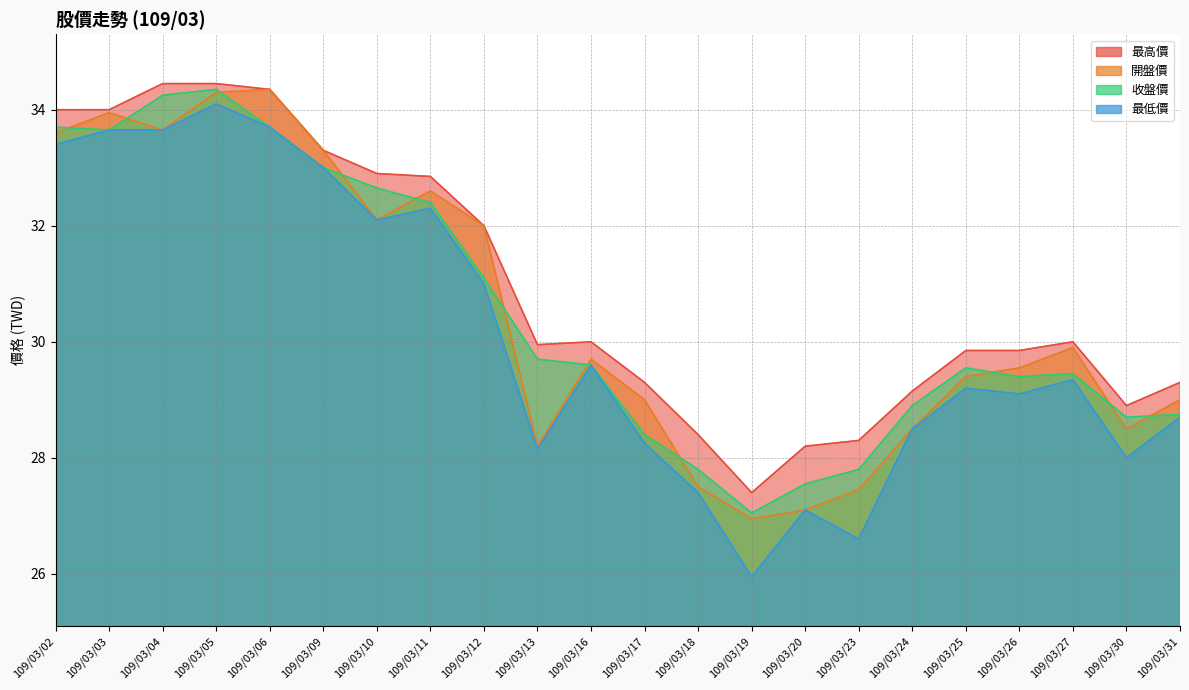

Which category has the highest value in the 最高價 series?

109/03/04